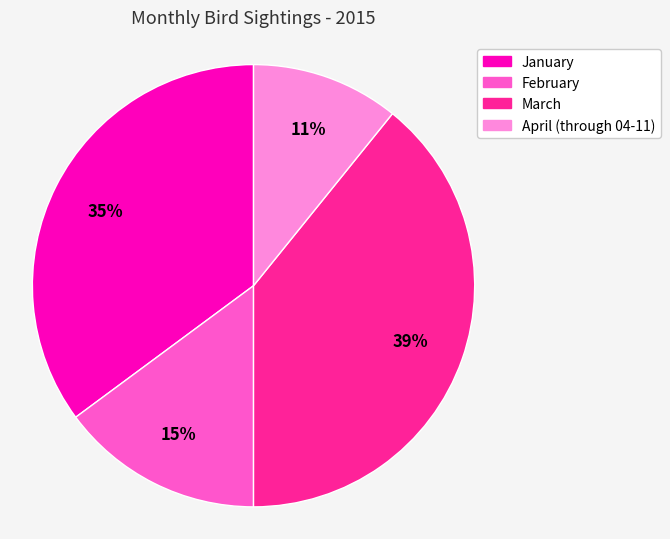

What is the smallest slice in the pie chart?

April (through 04-11)